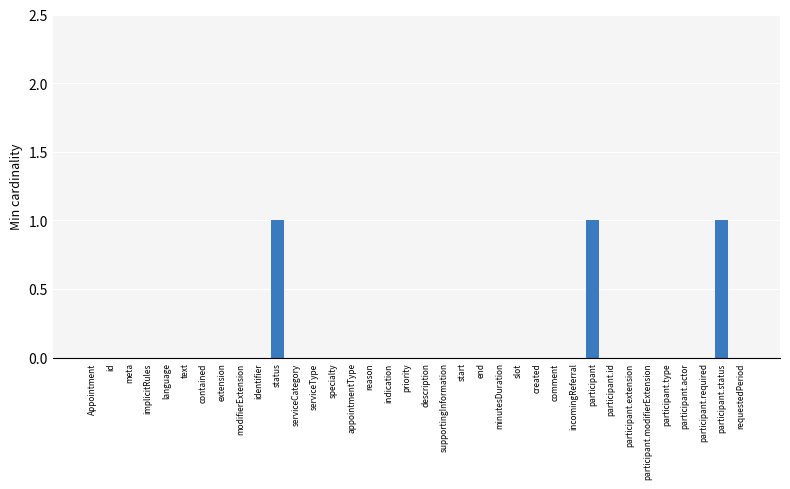

What is the sum of all values?

3